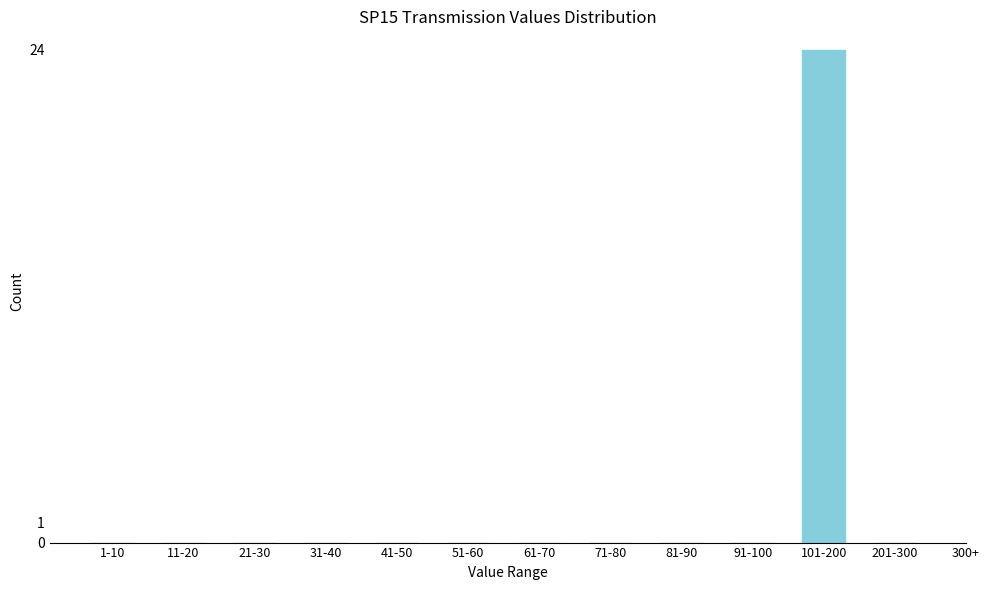

Reading left to right, list all the values displayed in this chart.

1-10=0	11-20=0	21-30=0	31-40=0	41-50=0	51-60=0	61-70=0	71-80=0	81-90=0	91-100=0	101-200=24	201-300=0